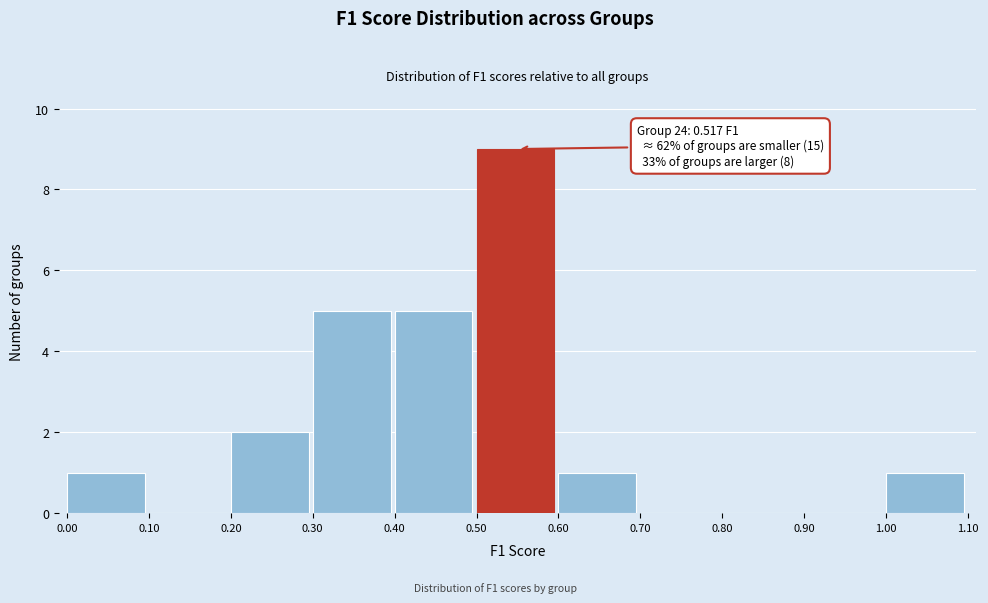

Over which range of the x-axis is the bar tallest?

0.50 to 0.60